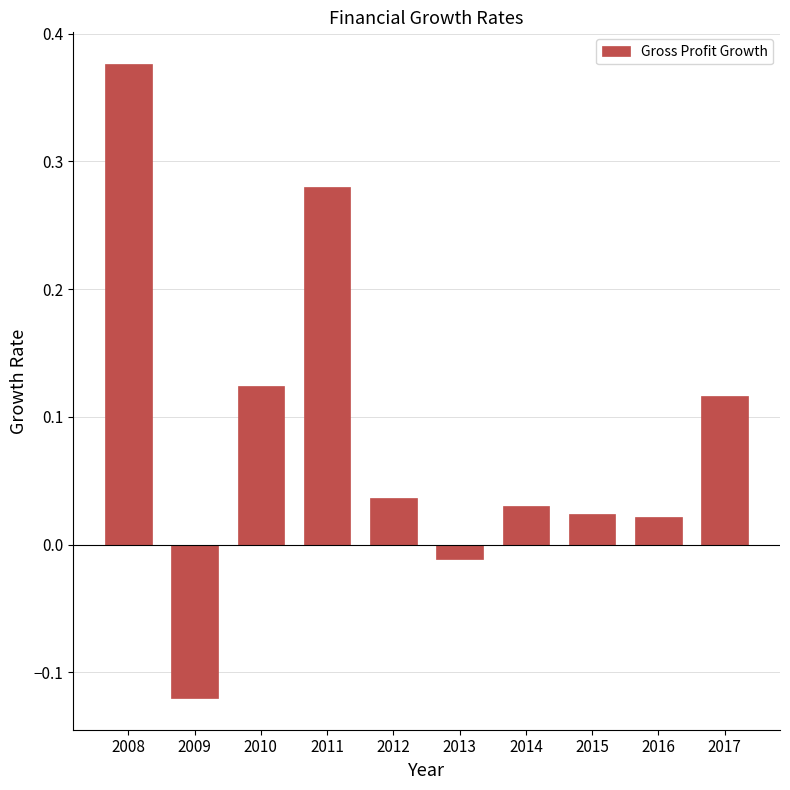

Does the chart contain any negative values?

Yes